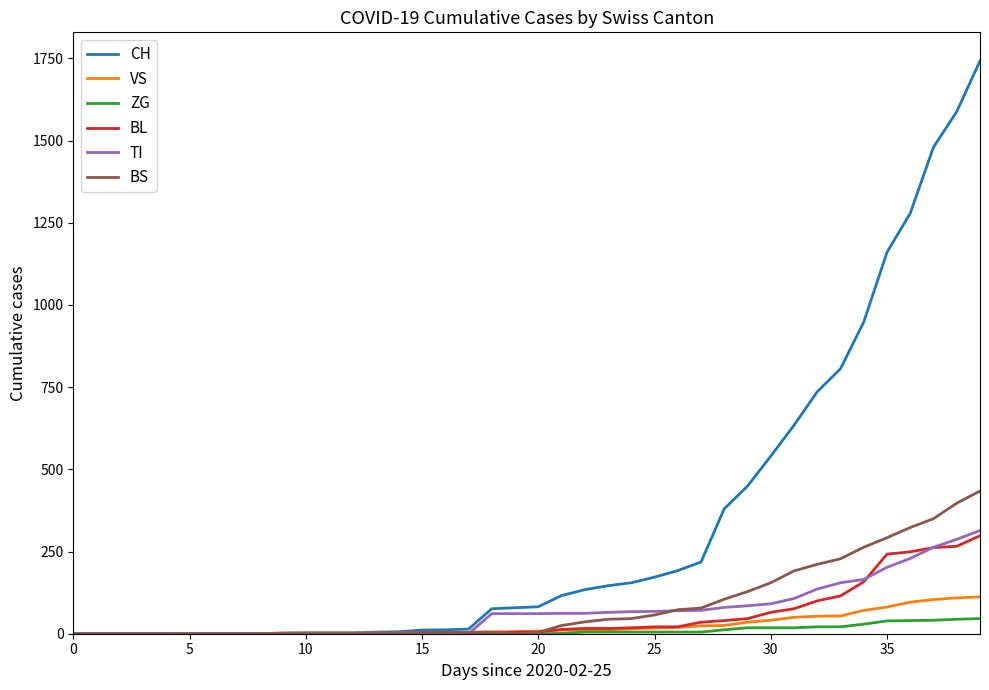

Which series has the widest spread of values?

CH